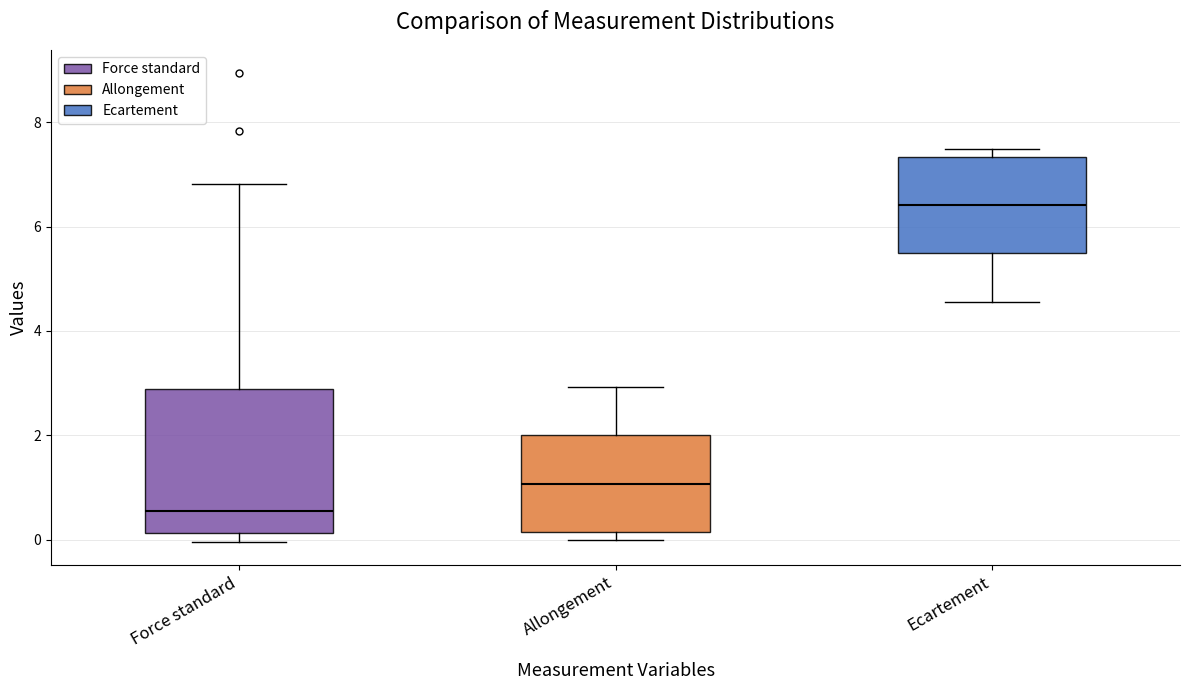

Reading left to right, read every box against the y-axis: the position of its median line, the range the box covers, and the ends of its whiskers. The values are not printed on the chart, so give them approximately, as read against the axis.

Force standard: median 0.6, box 0.2 to 2.8, whiskers 0.0 to 6.8
Allongement: median 1.0, box 0.2 to 2.0, whiskers 0.0 to 3.0
Ecartement: median 6.4, box 5.4 to 7.4, whiskers 4.6 to 7.4 (just above the box's upper edge)